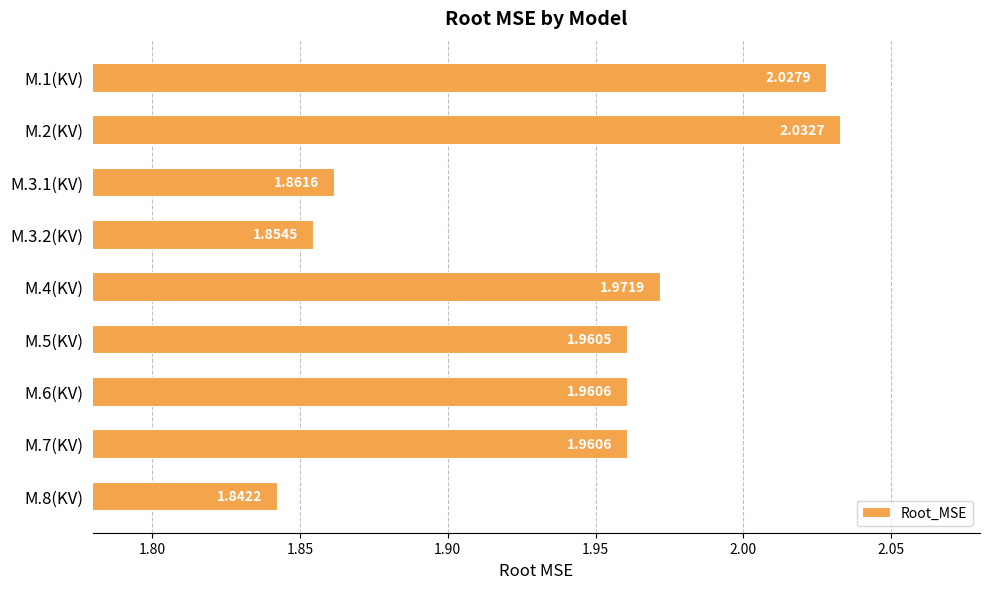

What is the ratio of the value at M.6(KV) to the value at M.1(KV)?

1.0